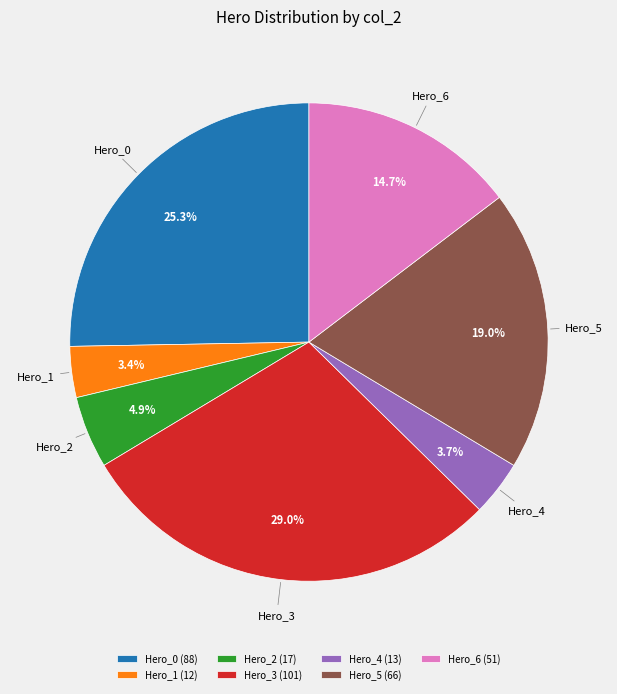

Combined, do Hero_4 and Hero_3 account for over 50%?

No